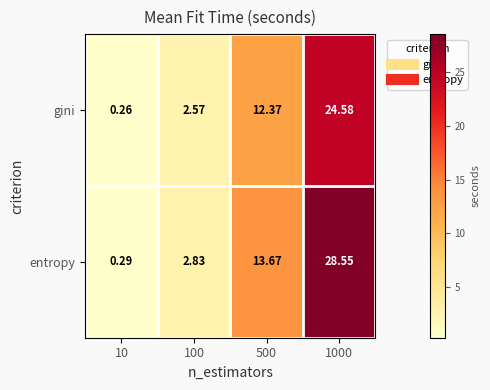

Which series changed the most between 10 and 100?

entropy